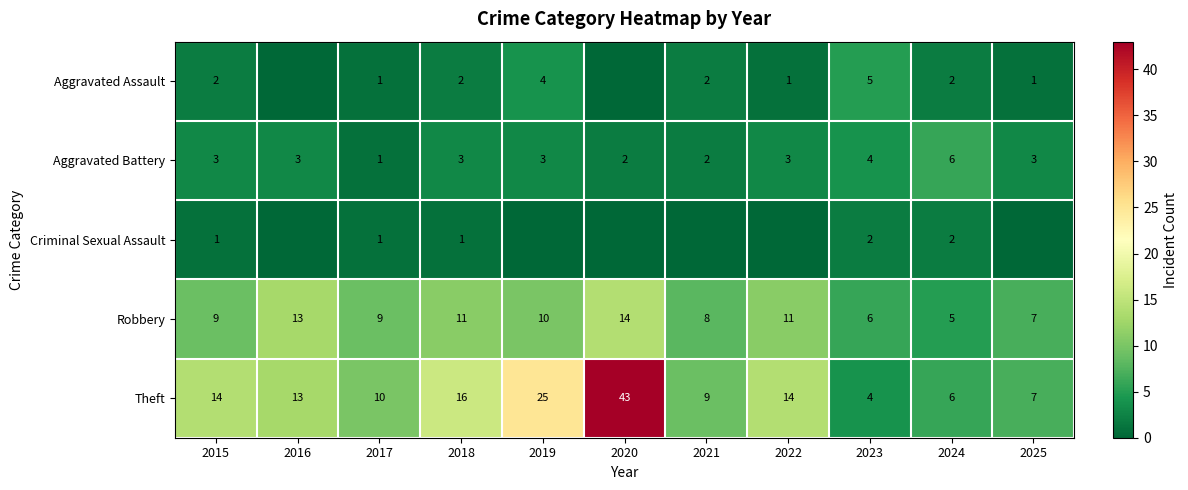

What is the total value across all series at 2018?

33